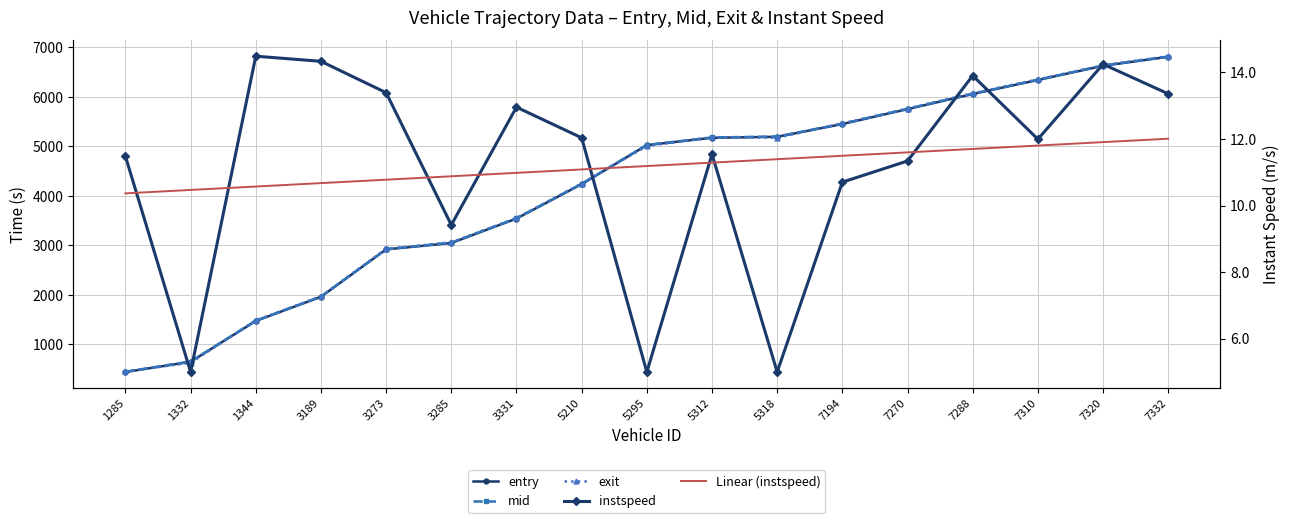

Which category has the lowest value in the mid series?

1285